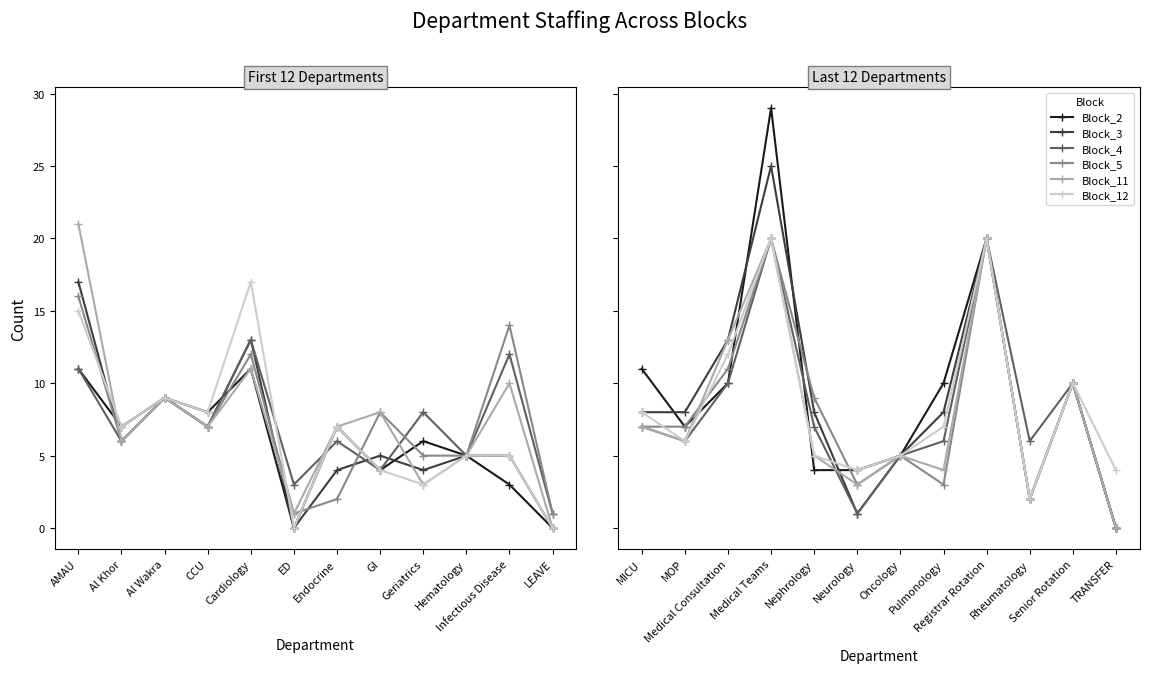

Which label corresponds to the smallest value in the chart?

TRANSFER